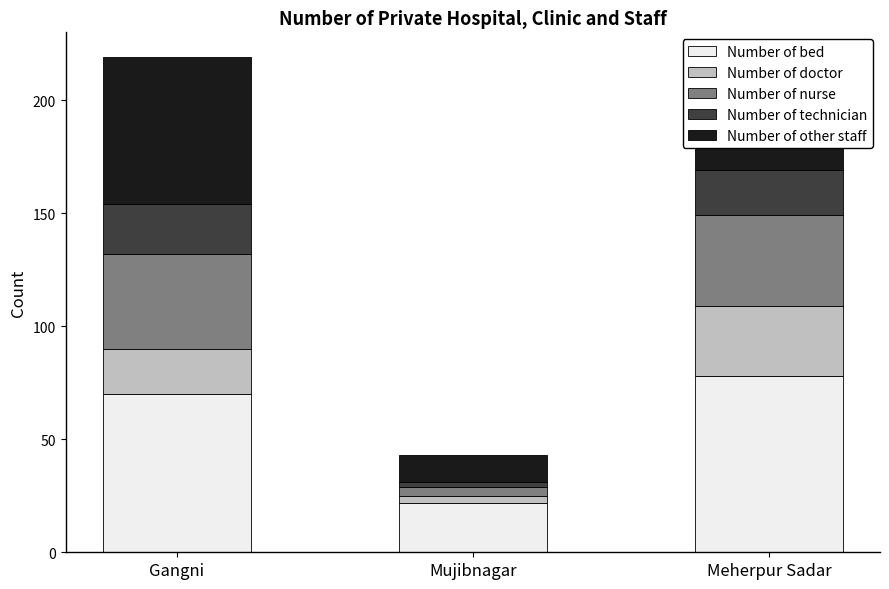

How many distinct data groups are displayed?

5